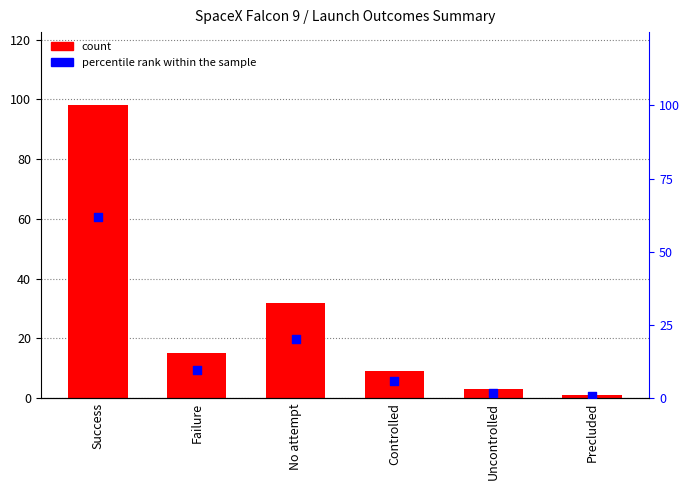

Is the value of percentile rank within the sample at Uncontrolled greater than the value of count at Success?

No